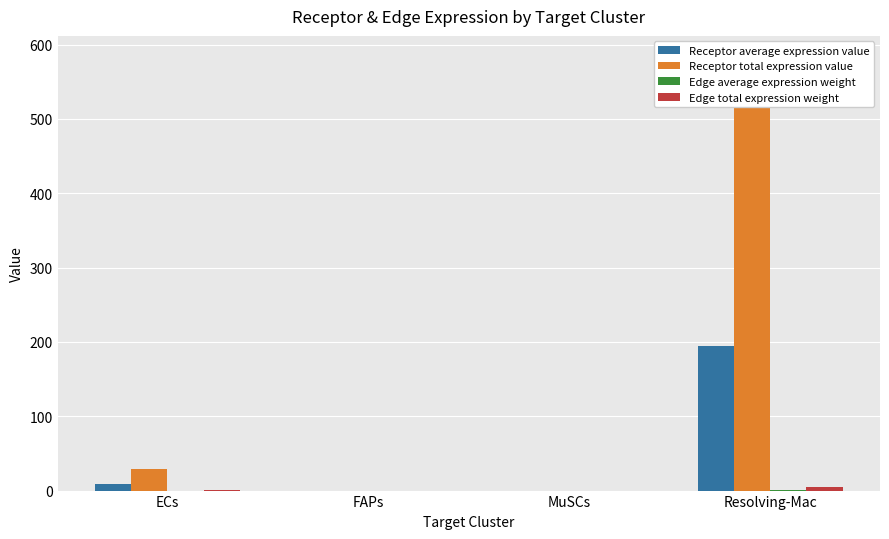

Which series has the largest total across all categories?

Receptor total expression value